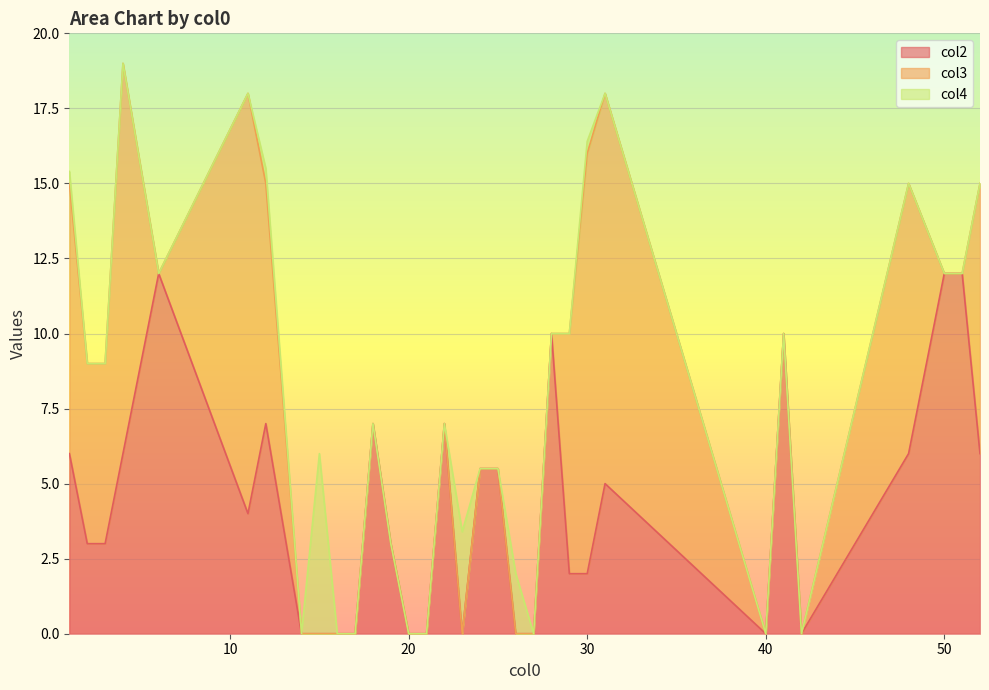

The value of col2 at 40 is 0.0. True or false?

True